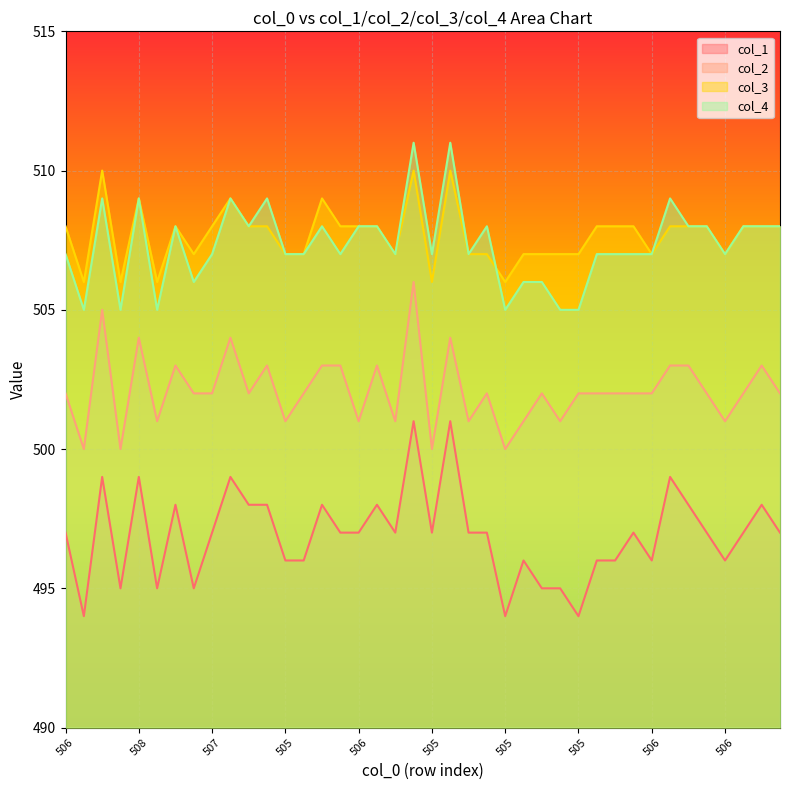

What is the greatest value displayed?

511